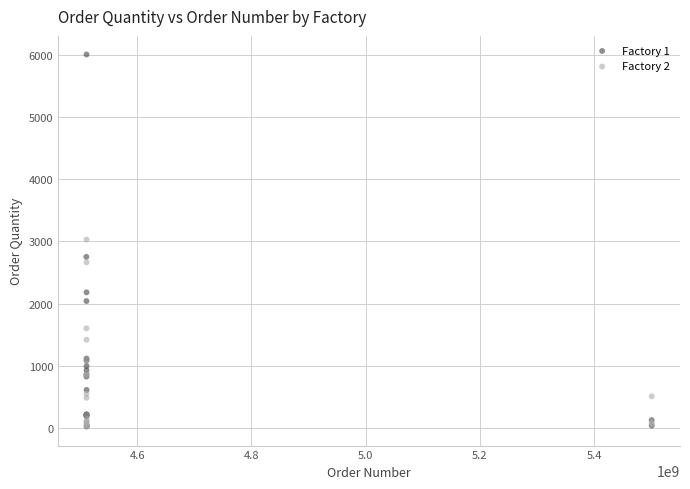

Which series has the widest spread of Y values?

Factory 1